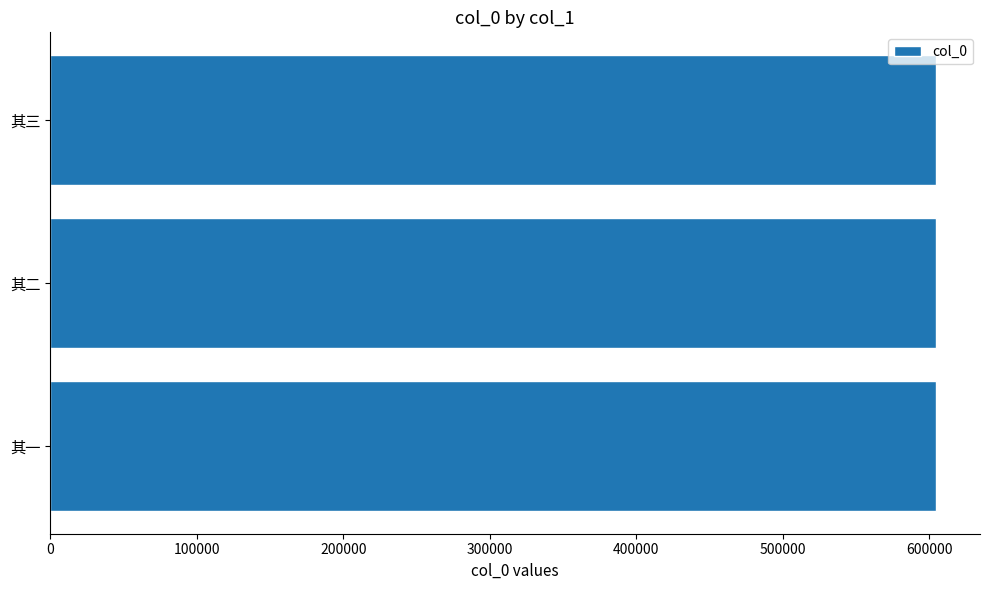

Approximately how many times larger is the value at 其三 compared to 其二?

1.0